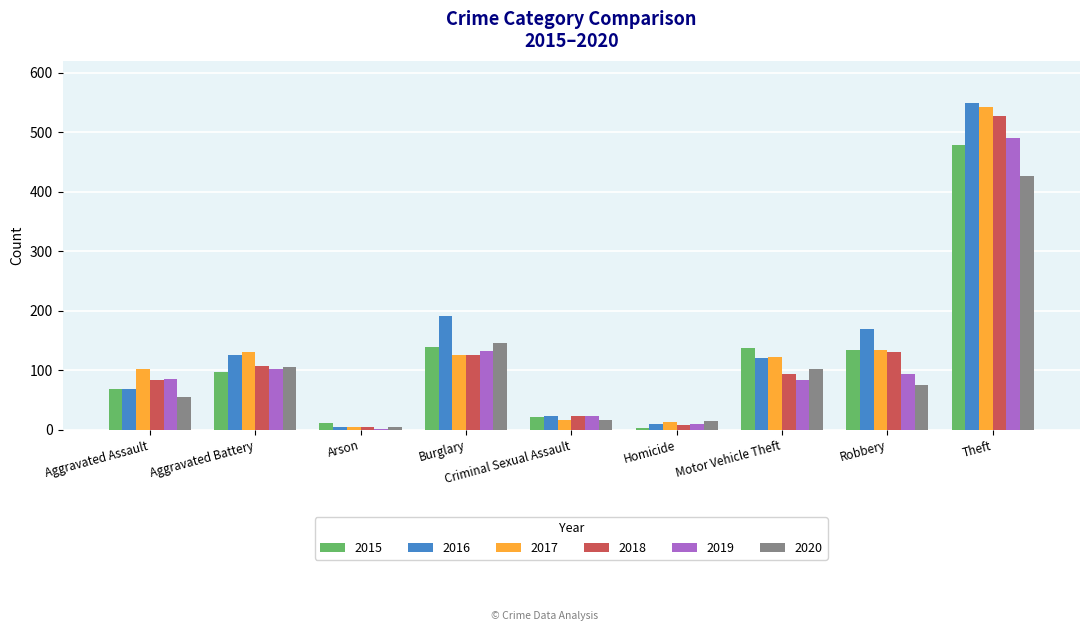

What is the total value across all series at Criminal Sexual Assault?

126